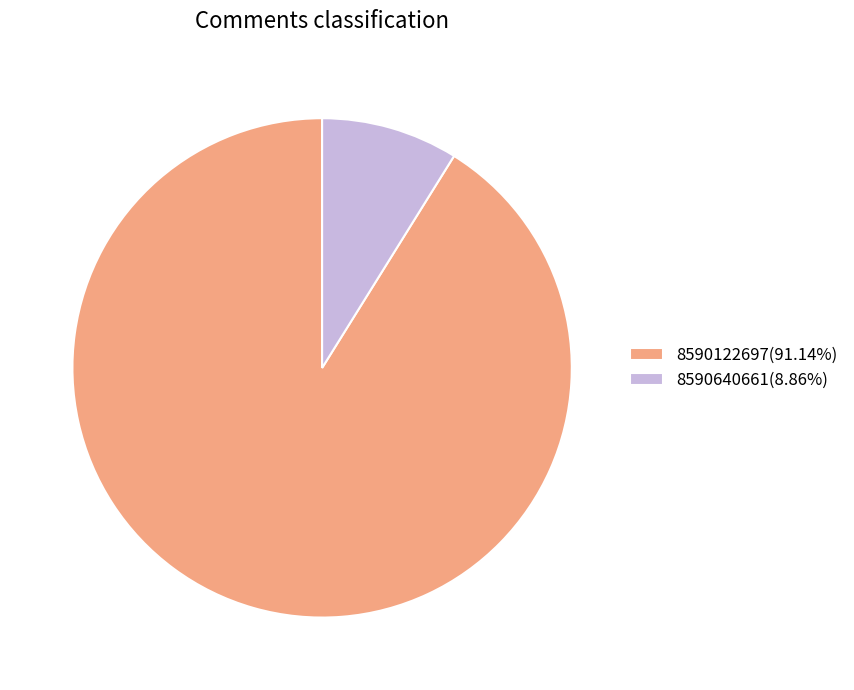

Is there a majority slice in this chart?

Yes